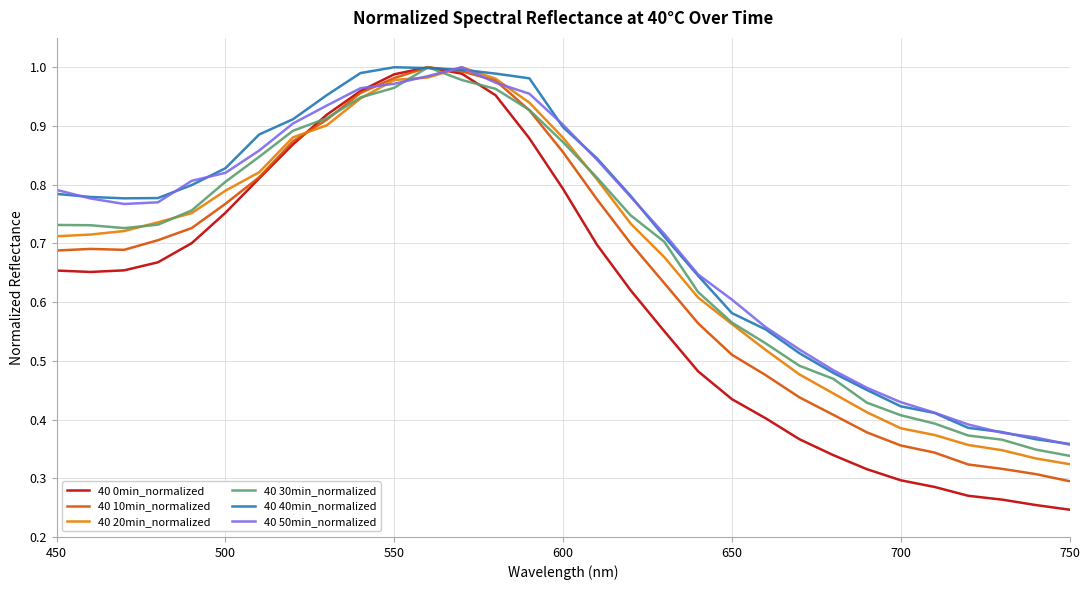

Which series has the widest spread of values?

40 0min_normalized